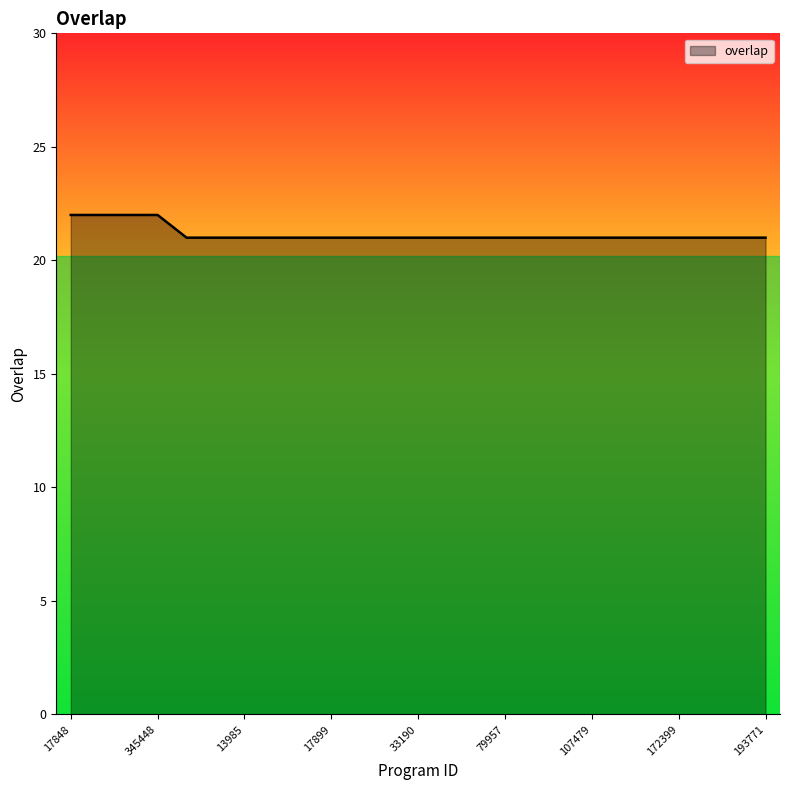

Does the chart display data point markers on the line(s)?

No